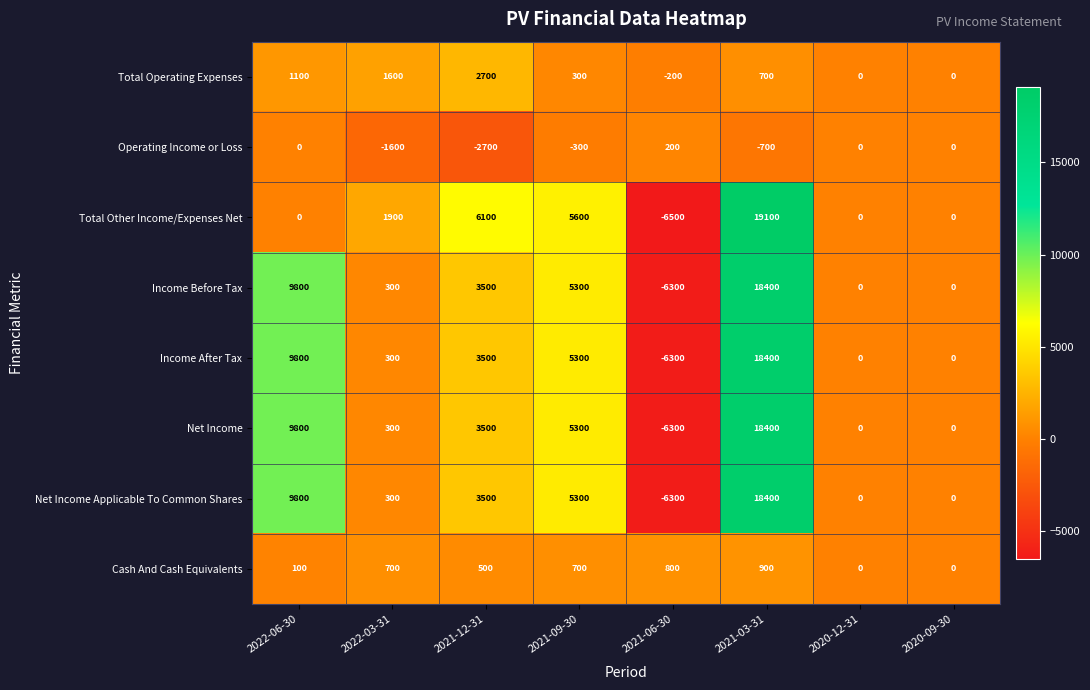

What is the approximate value of Net Income at 2021-03-31?

18400